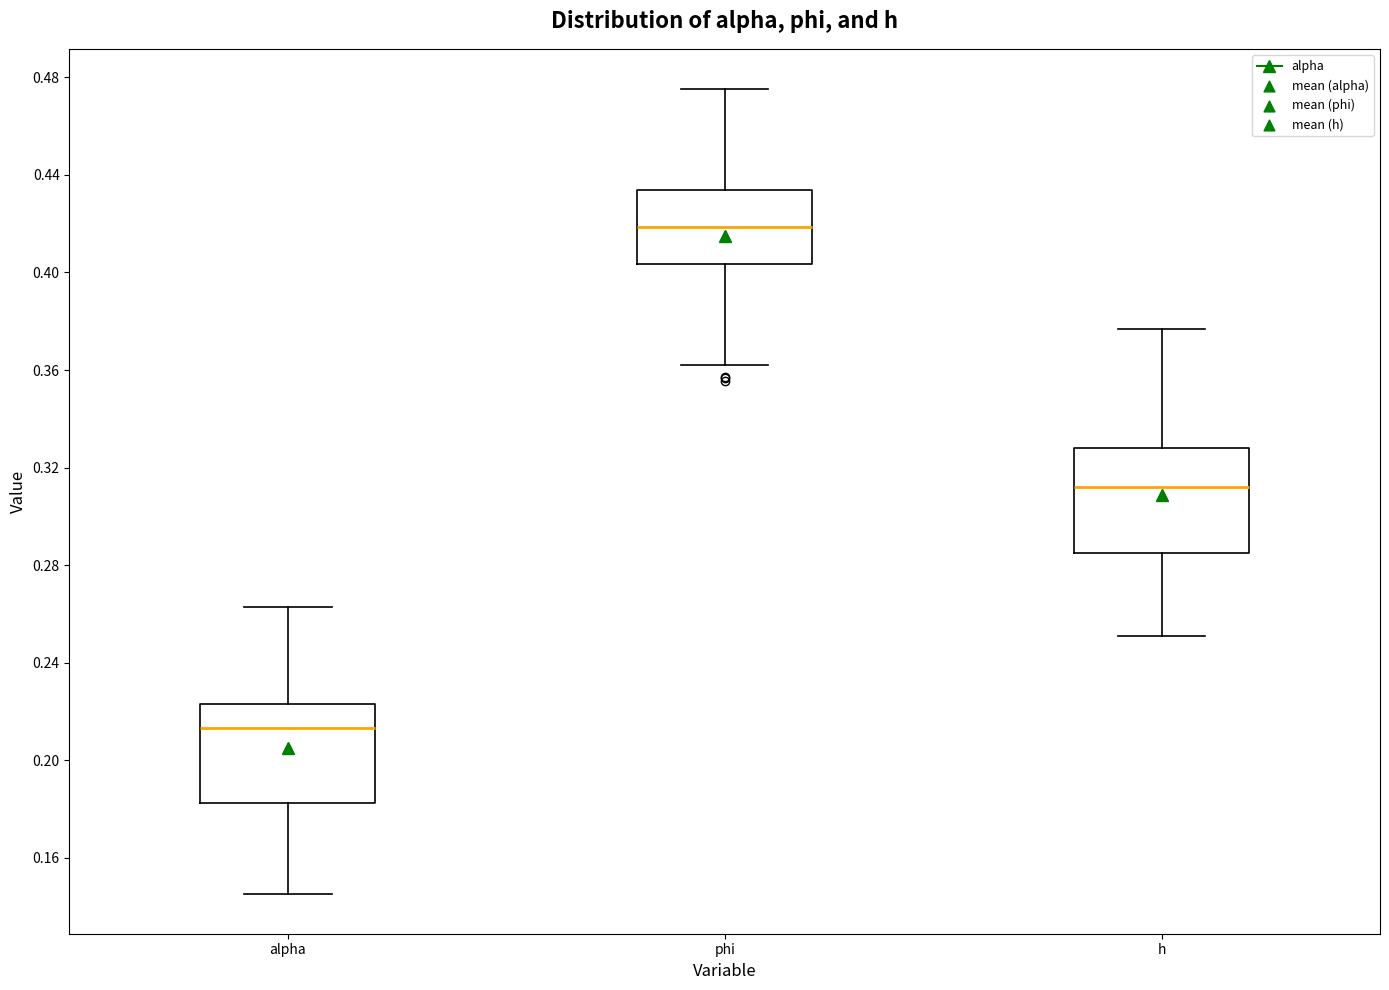

Reading left to right, read every box against the y-axis: the position of its median line, the range the box covers, and the ends of its whiskers. The values are not printed on the chart, so give them approximately, as read against the axis.

alpha: median 0.215, box 0.180 to 0.225, whiskers 0.145 to 0.265
phi: median 0.420, box 0.405 to 0.435, whiskers 0.360 to 0.475
h: median 0.310, box 0.285 to 0.330, whiskers 0.250 to 0.375